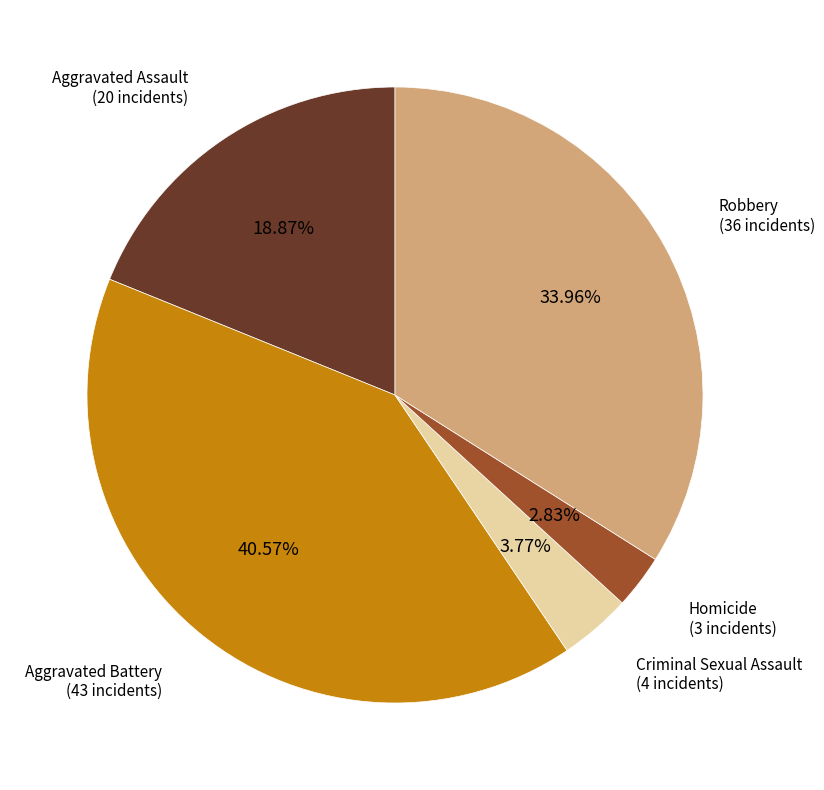

What is the smallest slice in the pie chart?

Homicide